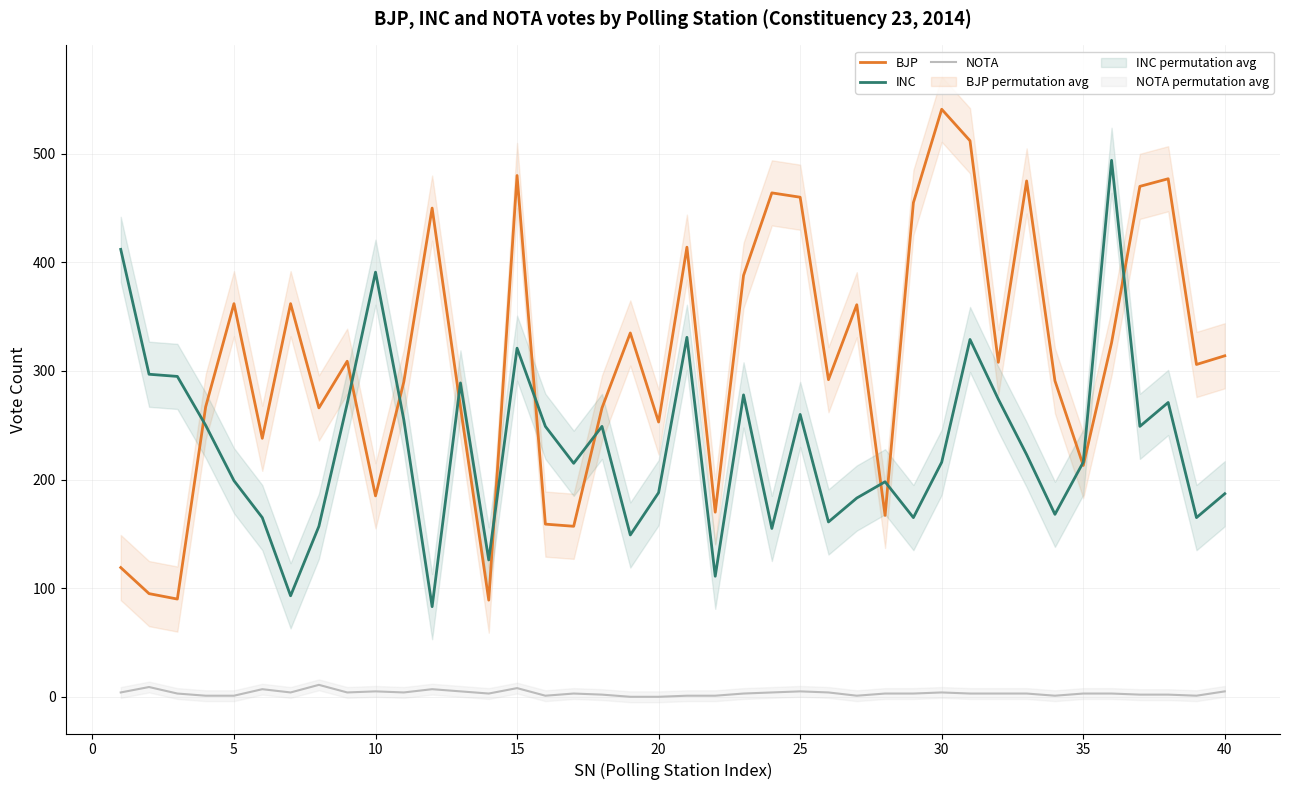

True or false: INC and NOTA cross at least once.

False